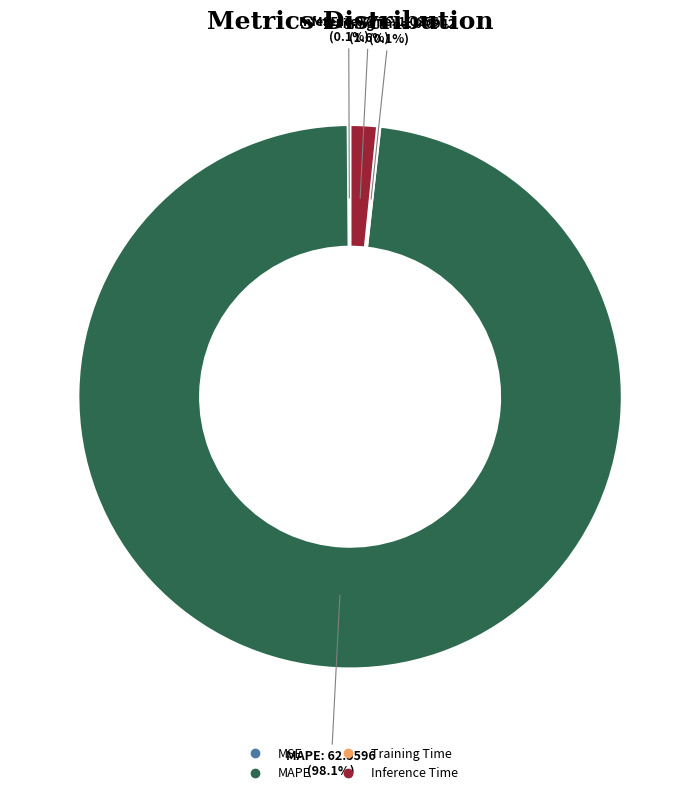

What is the largest slice in the pie chart?

MAPE